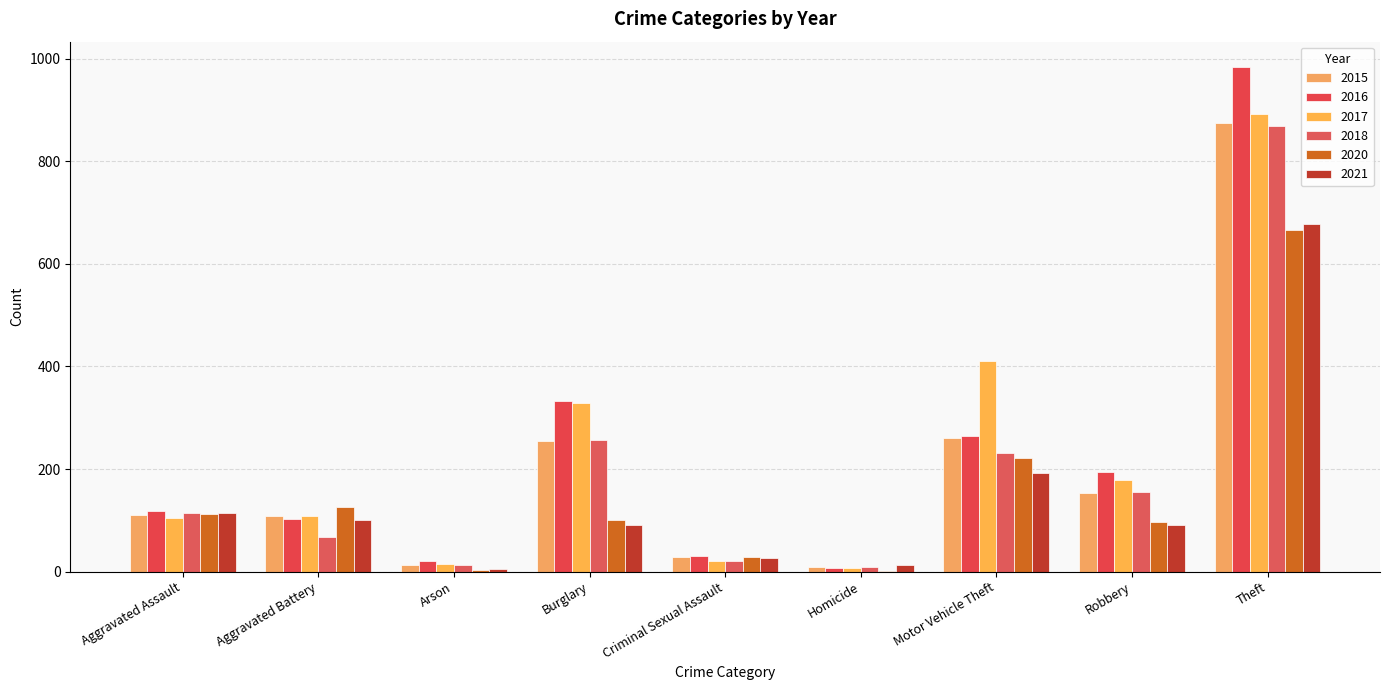

Between Aggravated Battery and Arson, which series saw the biggest shift?

2020